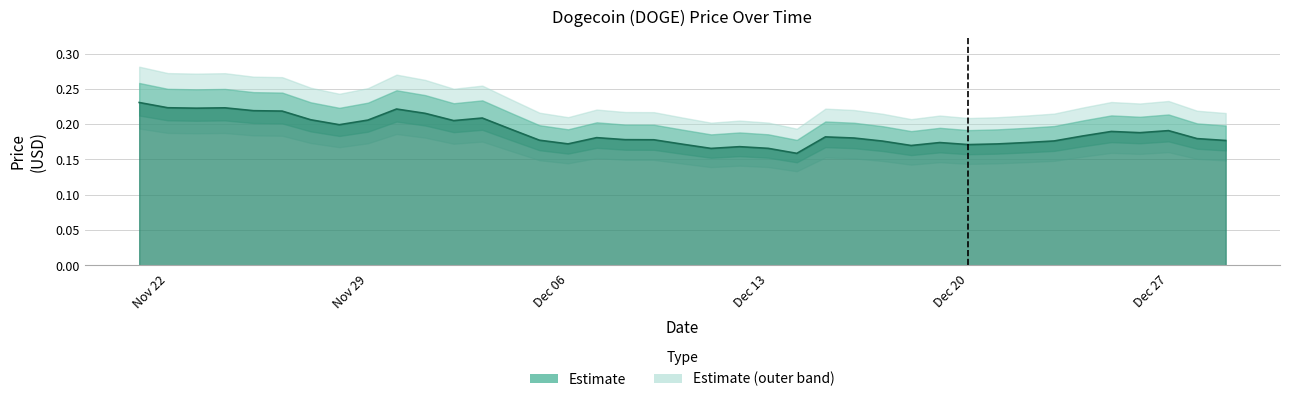

The value at 12/25/2021 is 0.2. True or false?

True